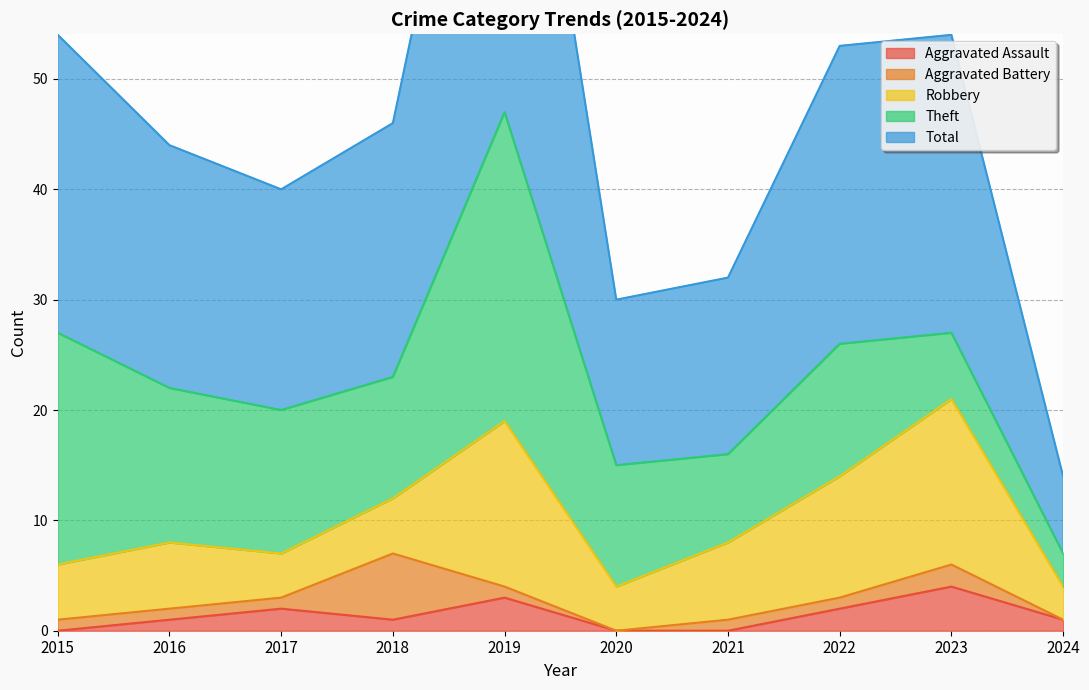

Between 2015 and 2020, which series saw the biggest shift?

Total